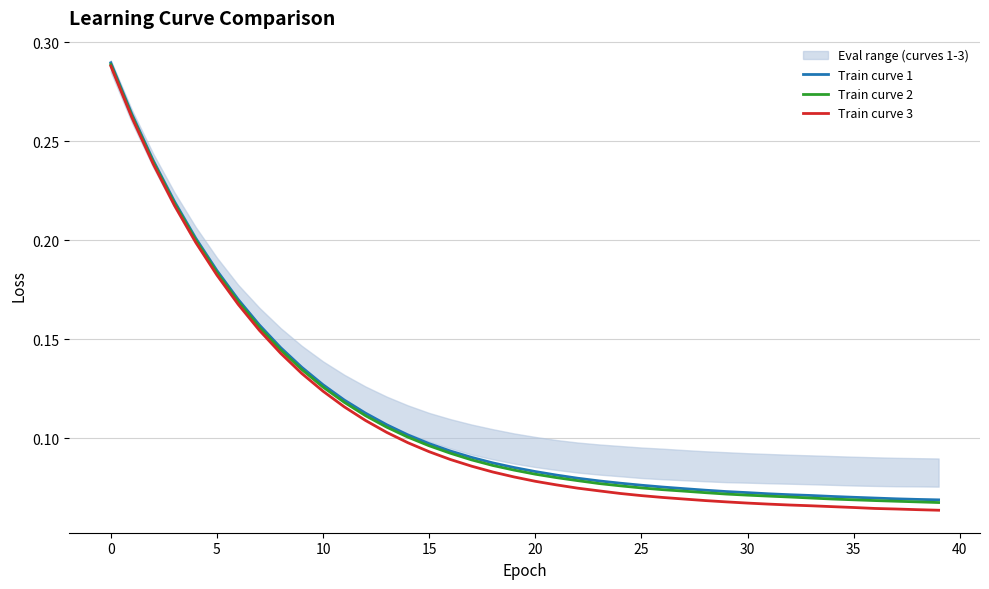

How many data points does each series have?

40